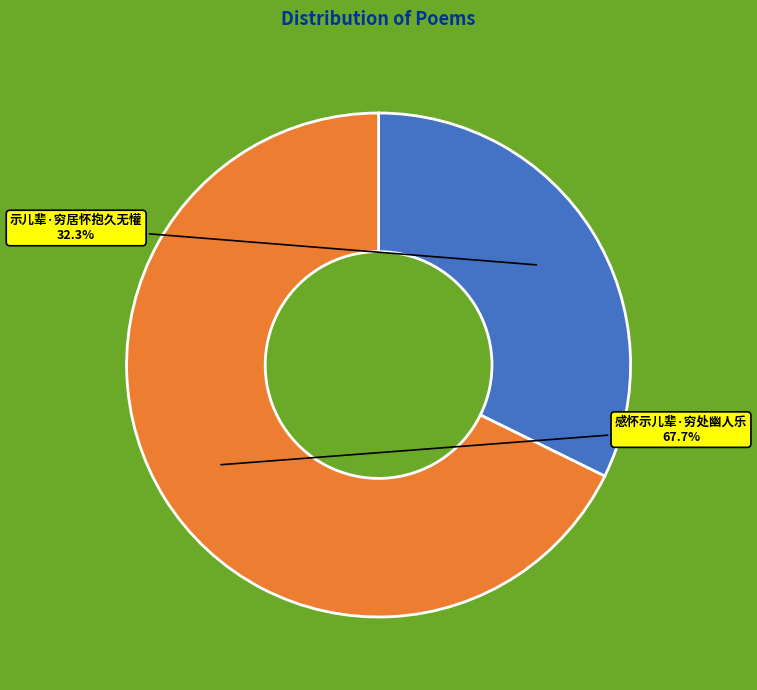

How many segments does this pie chart have?

2